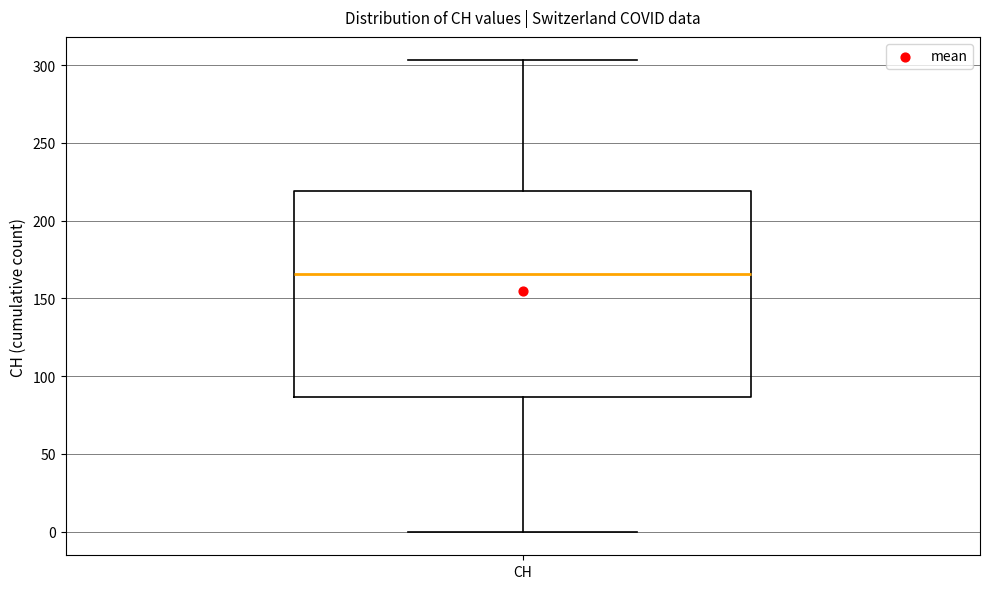

Transcribe this box plot: give where the median line is, the range the box spans, and where the two whiskers end, as read against the y-axis. The values are not printed on the chart, so give them approximately, as read against the axis.

median 165, box 85 to 220, whiskers 0 to 305